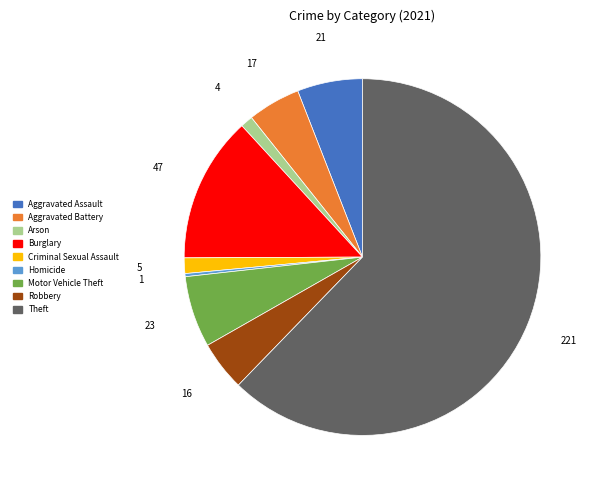

How many segments does this pie chart have?

9